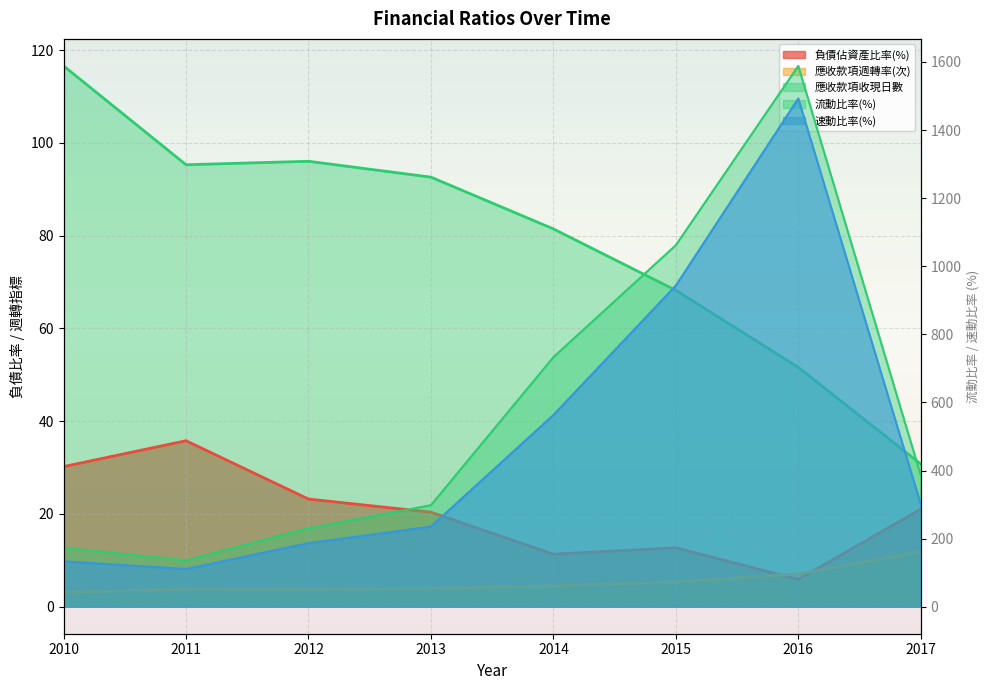

How many lines are shown in the chart?

5